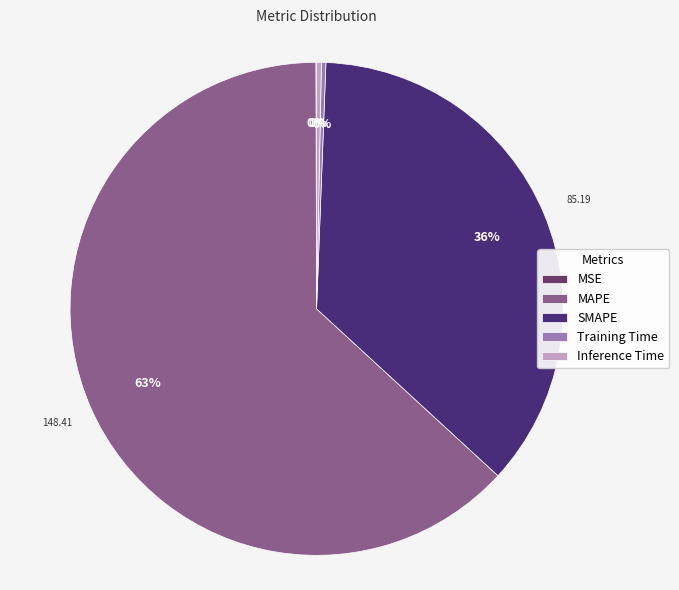

Rank the categories by value from lowest to highest.

MSE, Training Time, Inference Time, SMAPE, MAPE